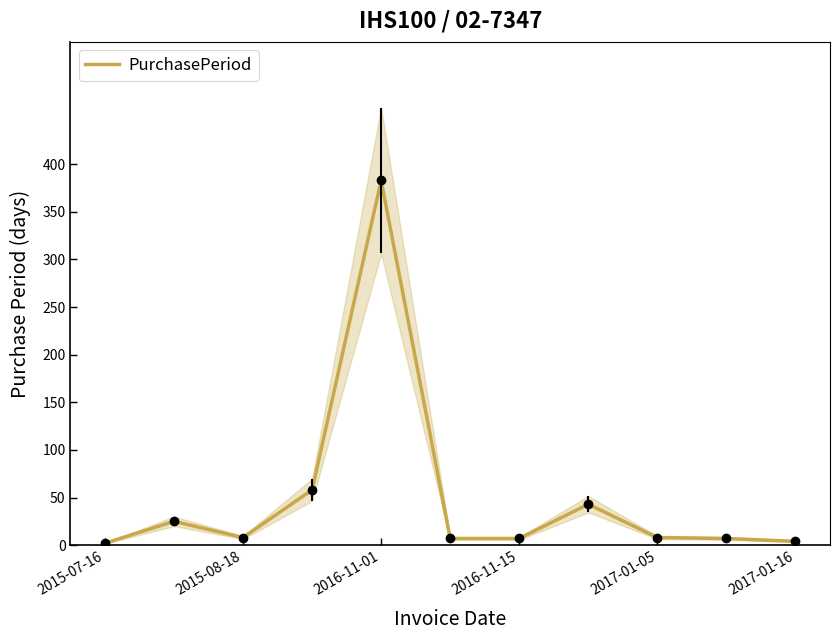

How many lines are shown in the chart?

1